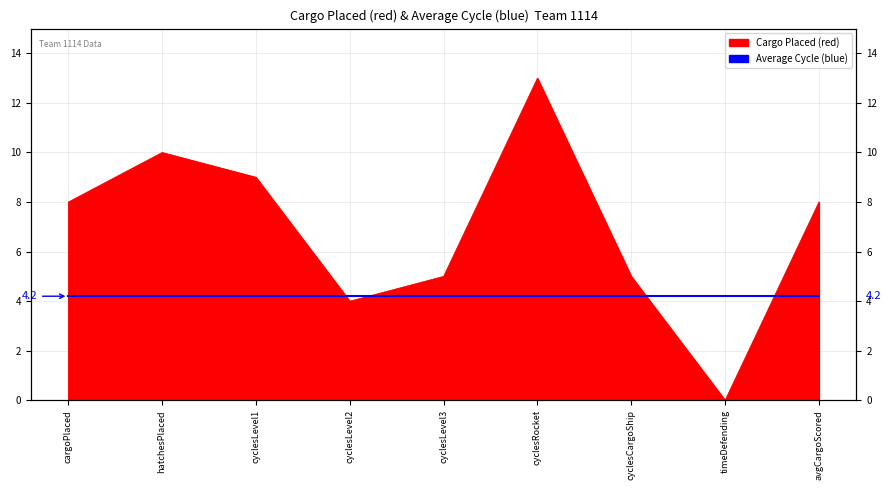

At which category does the chart reach its minimum across all series?

timeDefending